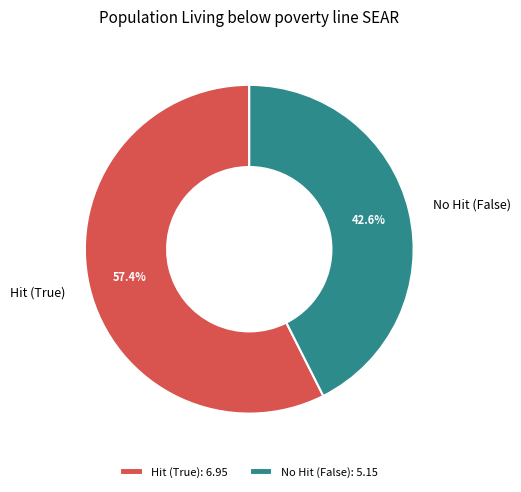

How many slices are in this pie chart?

2